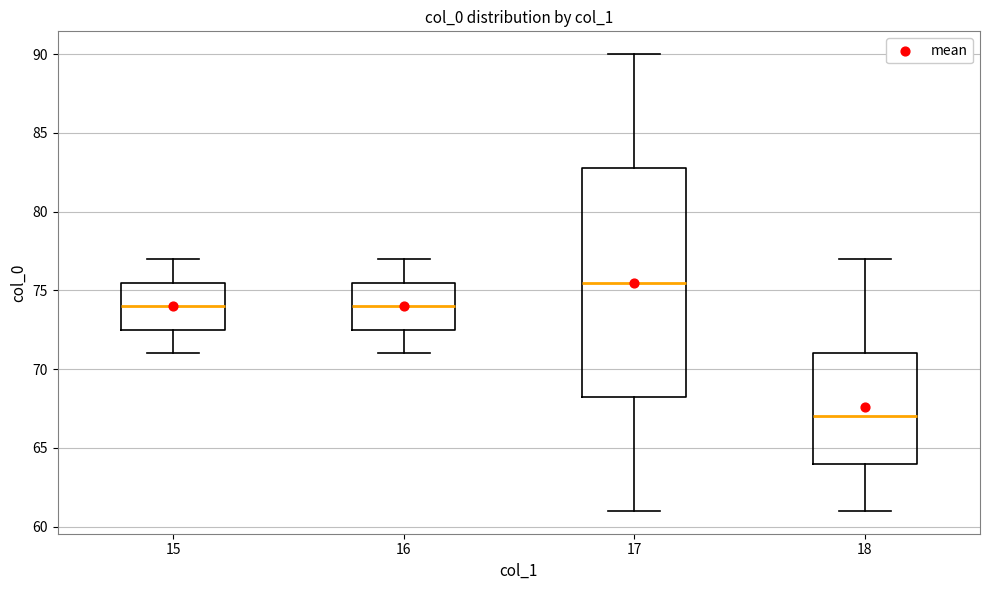

Comparing the boxes themselves (not the whiskers), which one is the tallest?

17